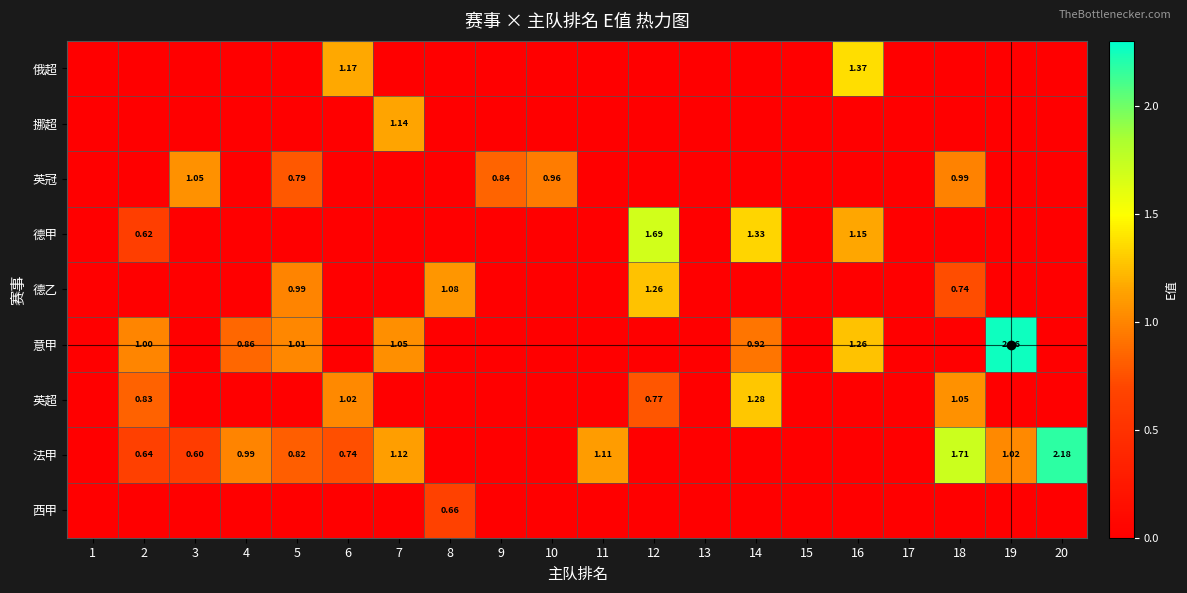

Is the value of 英超 at 7 greater than the value of 德乙 at 14?

No